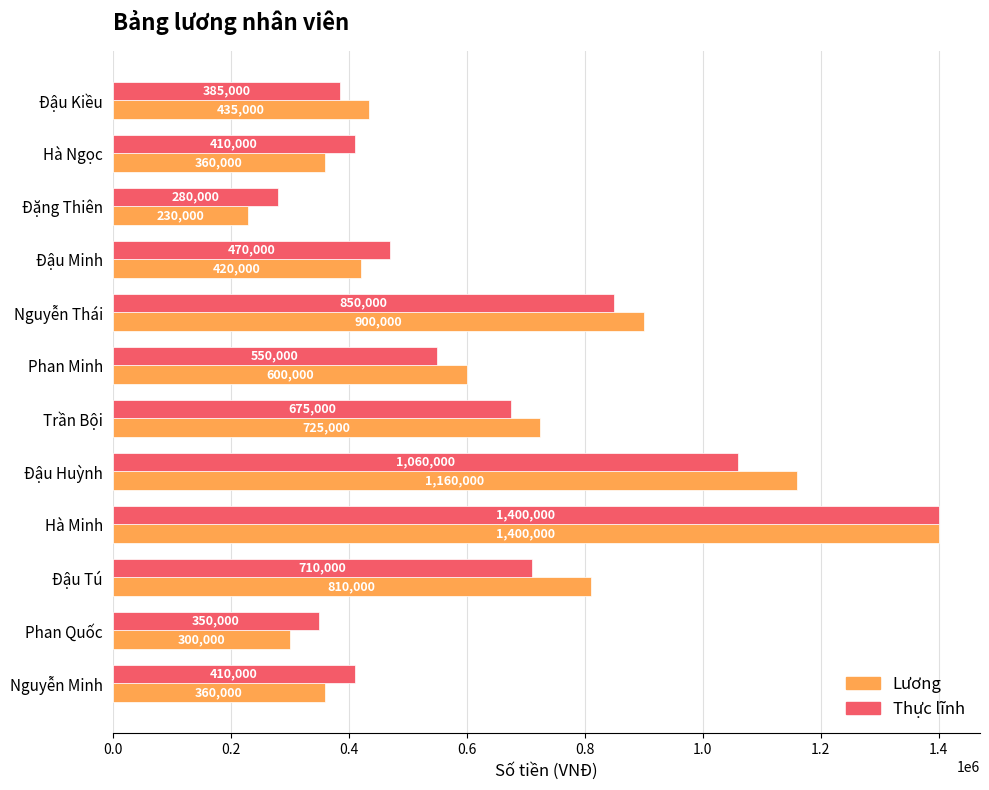

What is the total value across all series at Đặng Thiên?

510000